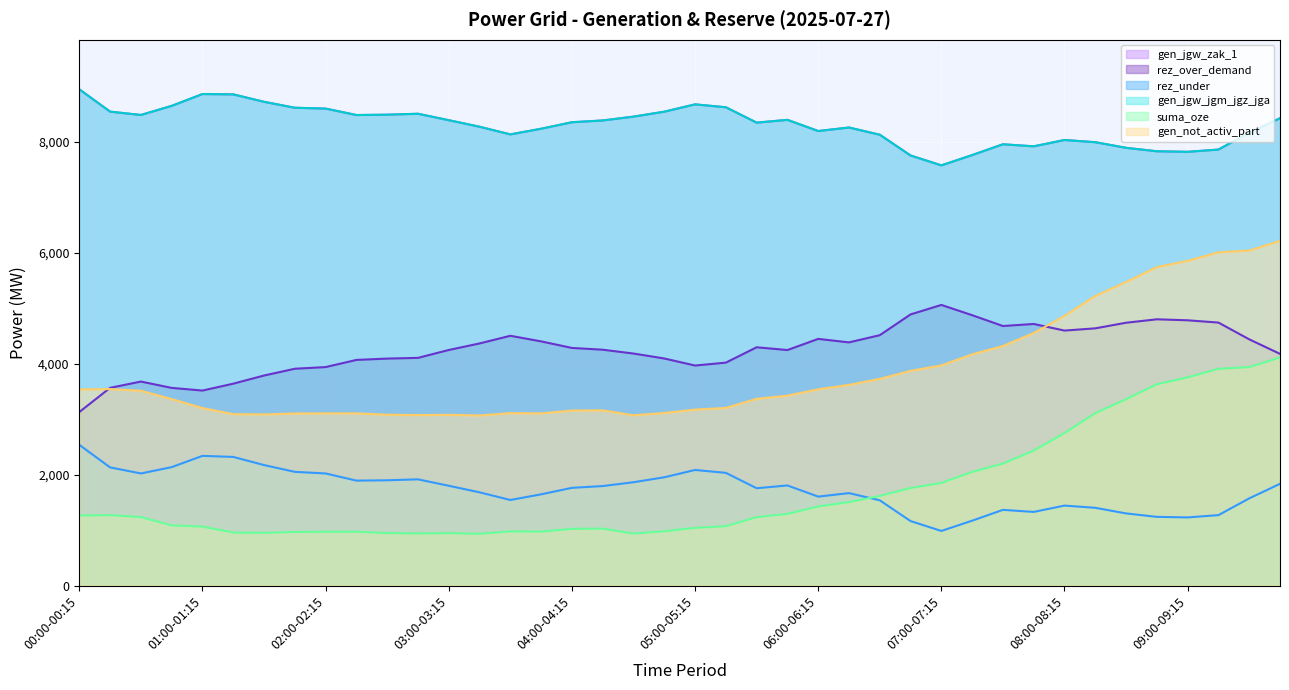

List the series in order of their peak value, lowest first.

rez_under, suma_oze, rez_over_demand, gen_not_activ_part, gen_jgw_zak_1, gen_jgw_jgm_jgz_jga